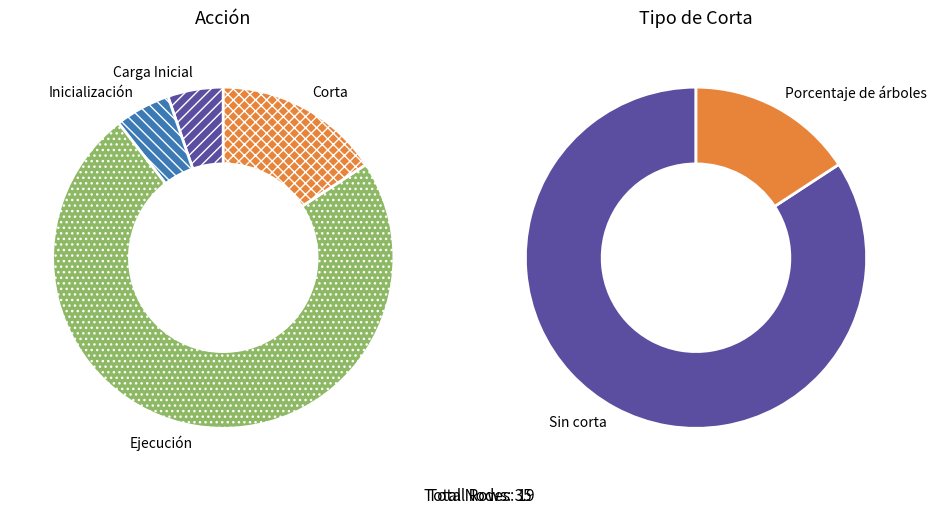

What is the smallest slice in the pie chart?

Carga Inicial